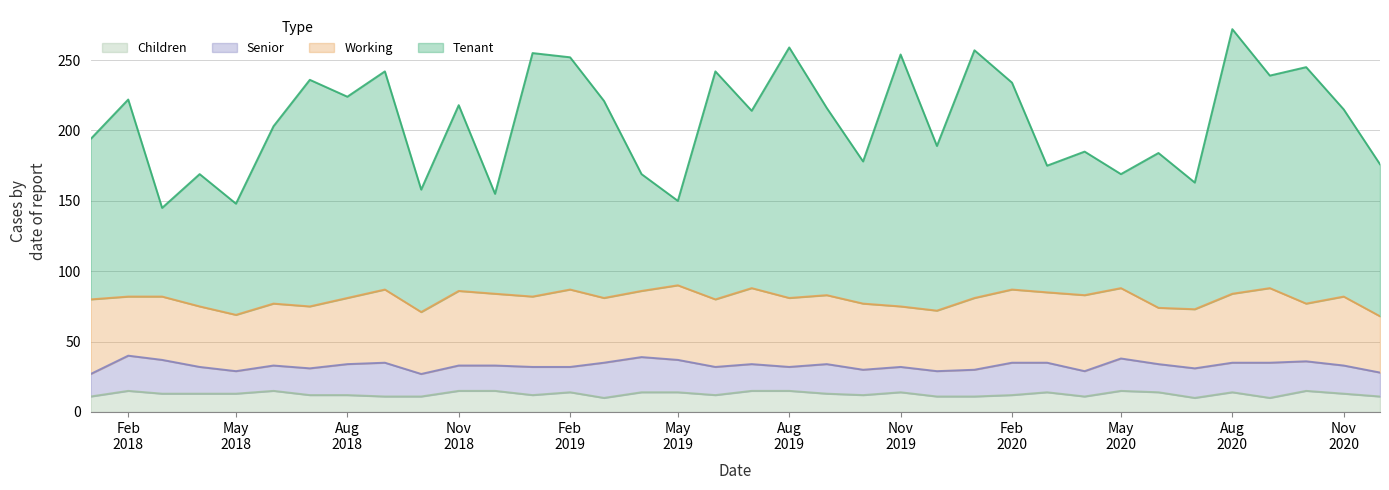

True or false: Children and Tenant intersect in this chart.

False